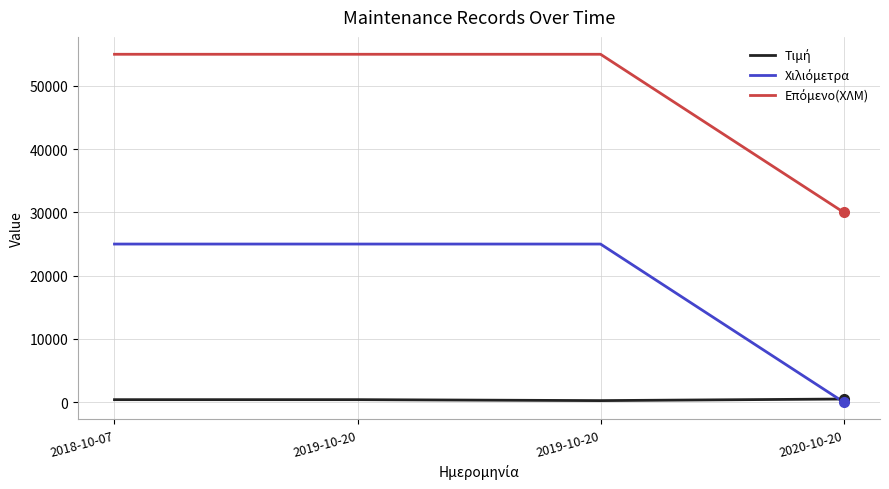

At which category does the chart reach its peak across all series?

2018-10-07